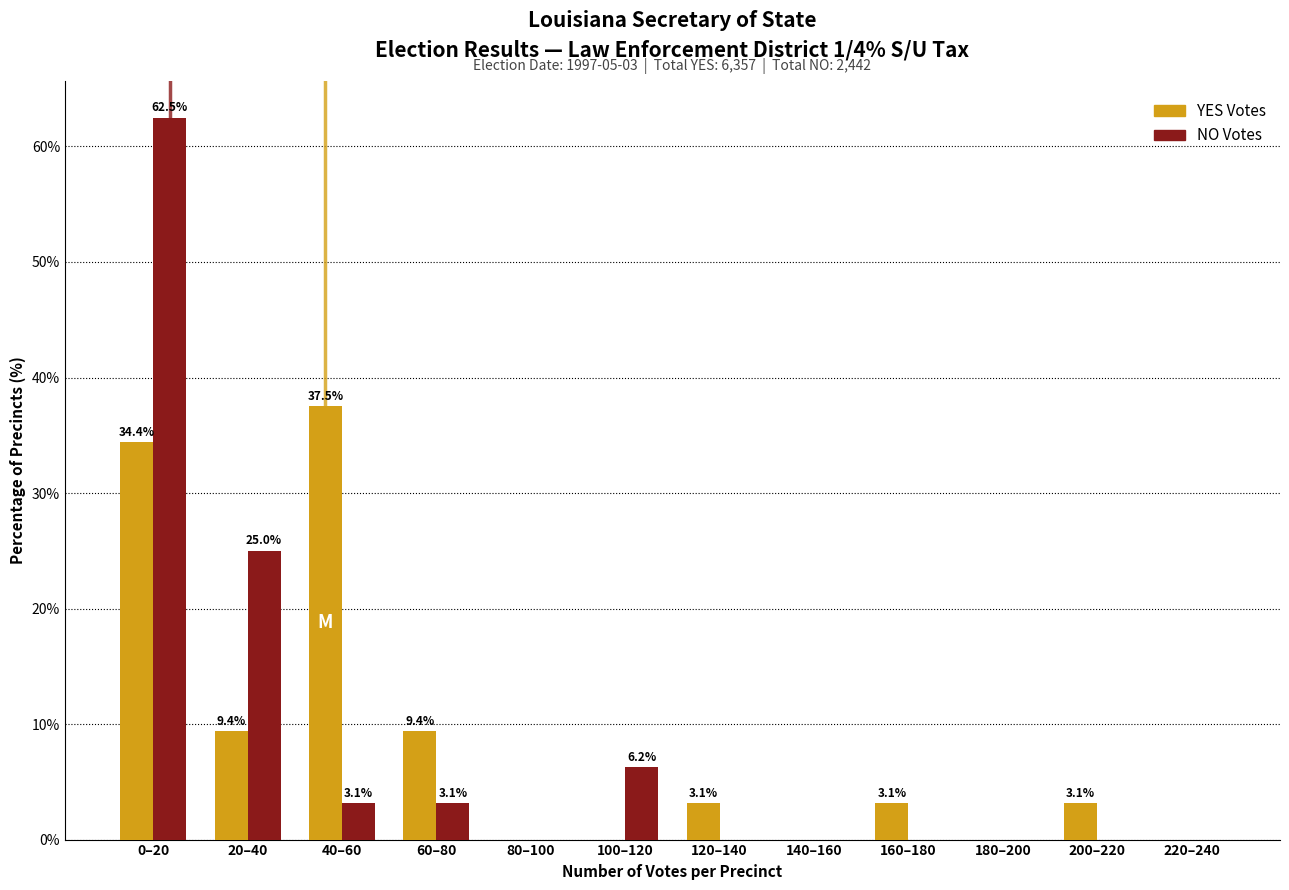

What is the maximum value shown in the chart?

62.5